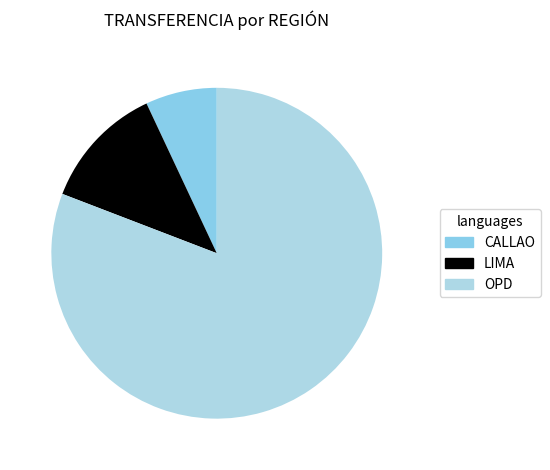

Between LIMA and OPD, which is larger?

OPD